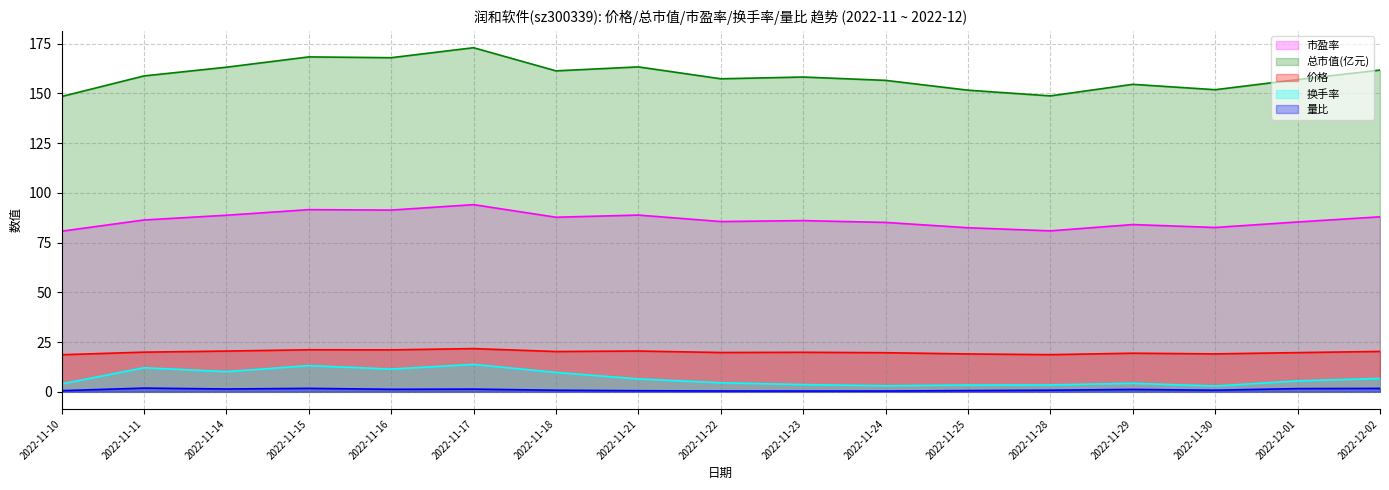

How many interior local valleys does the 市盈率 series have?

5